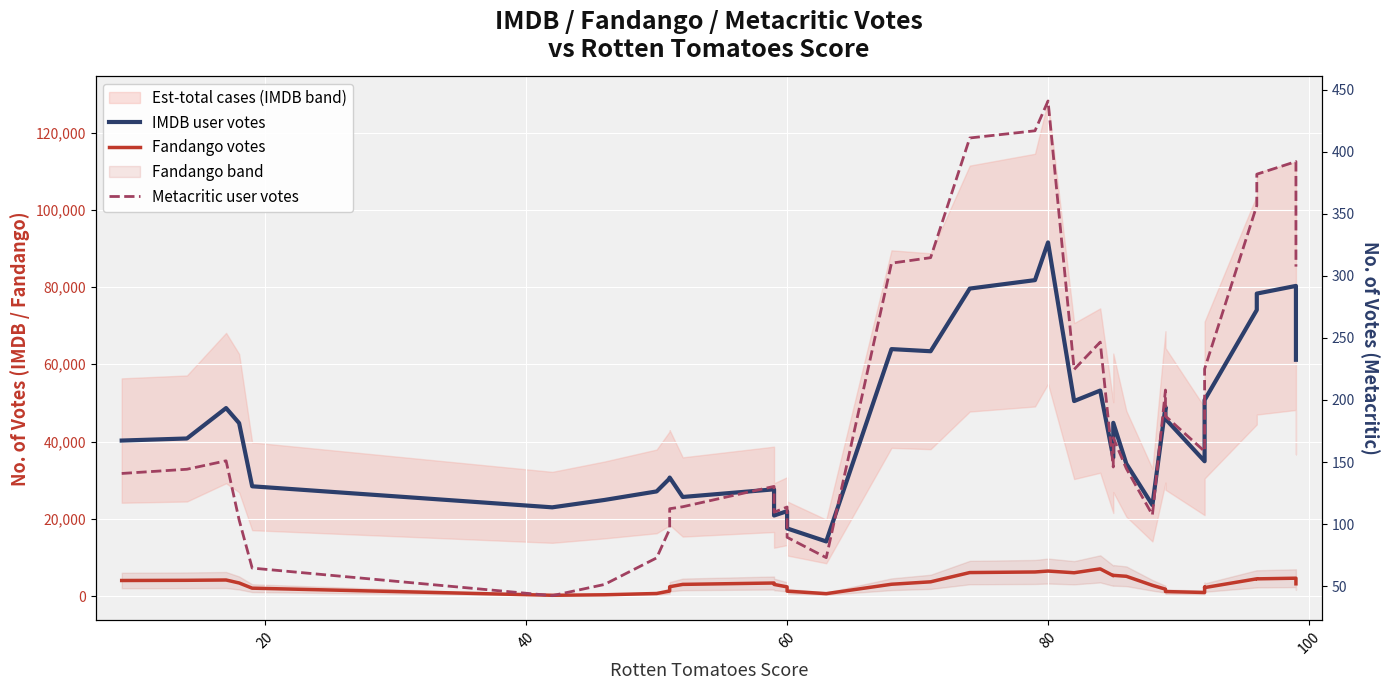

What is the maximum value for Fandango votes?

7027.6